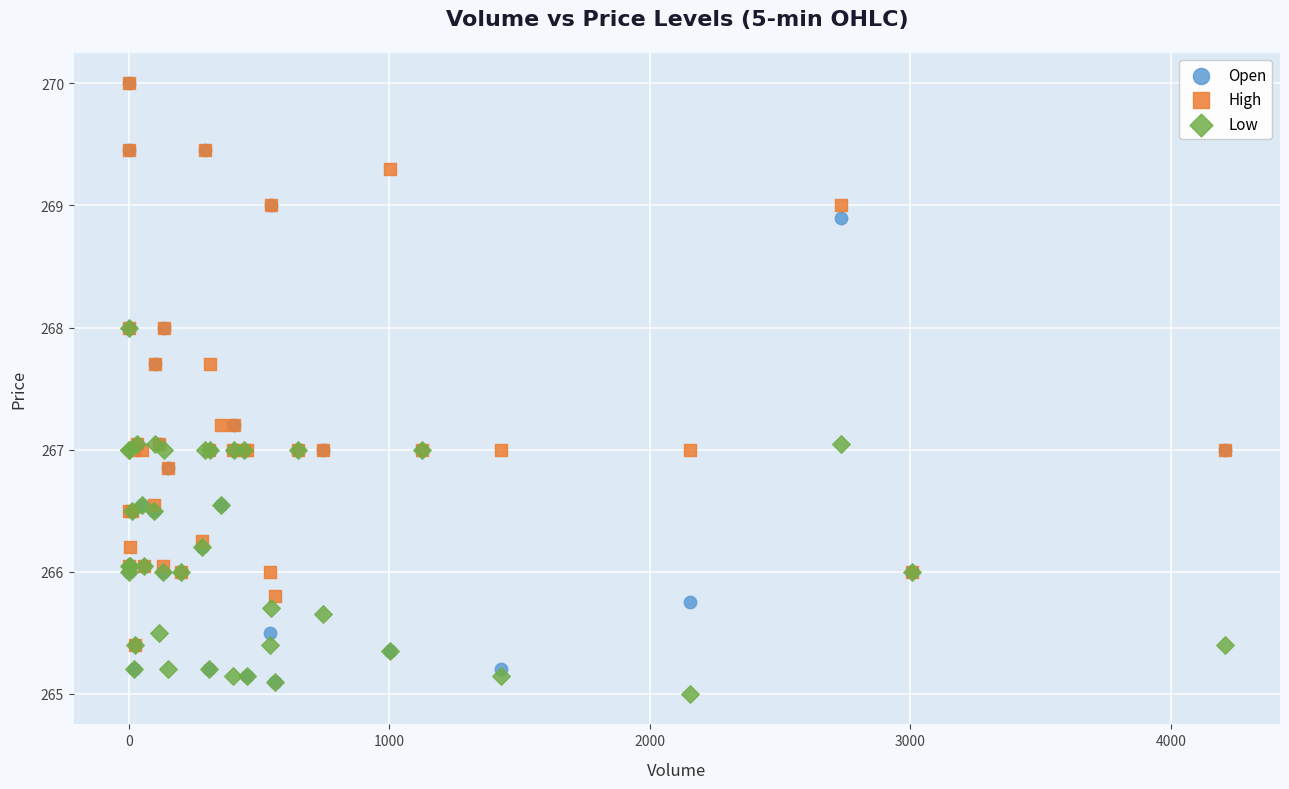

Which series reaches the minimum Y coordinate?

Low